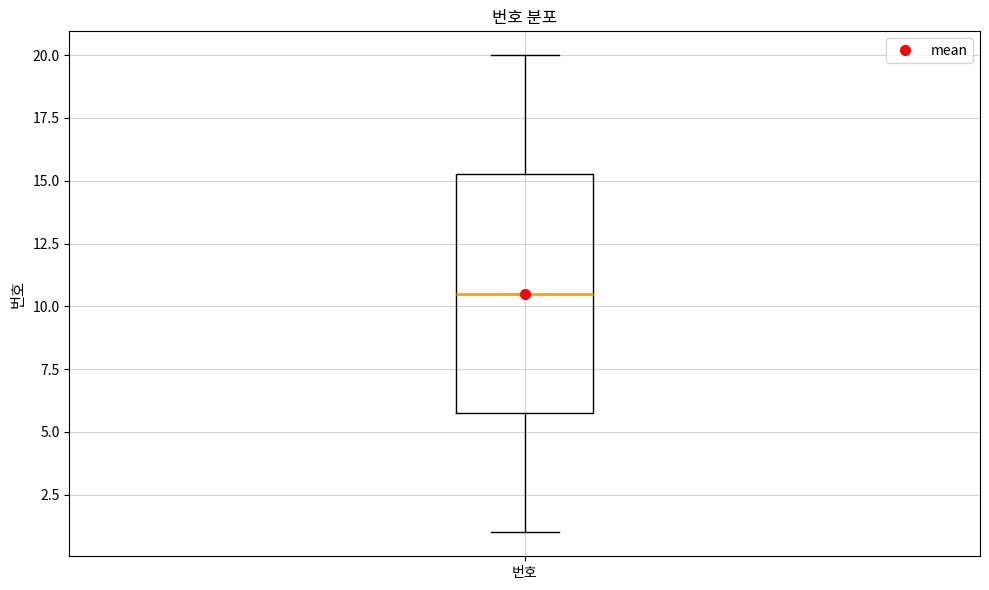

Transcribe this box plot: give where the median line is, the range the box spans, and where the two whiskers end, as read against the y-axis. The values are not printed on the chart, so give them approximately, as read against the axis.

median 10.5, box 6.0 to 15.5, whiskers 1.0 to 20.0